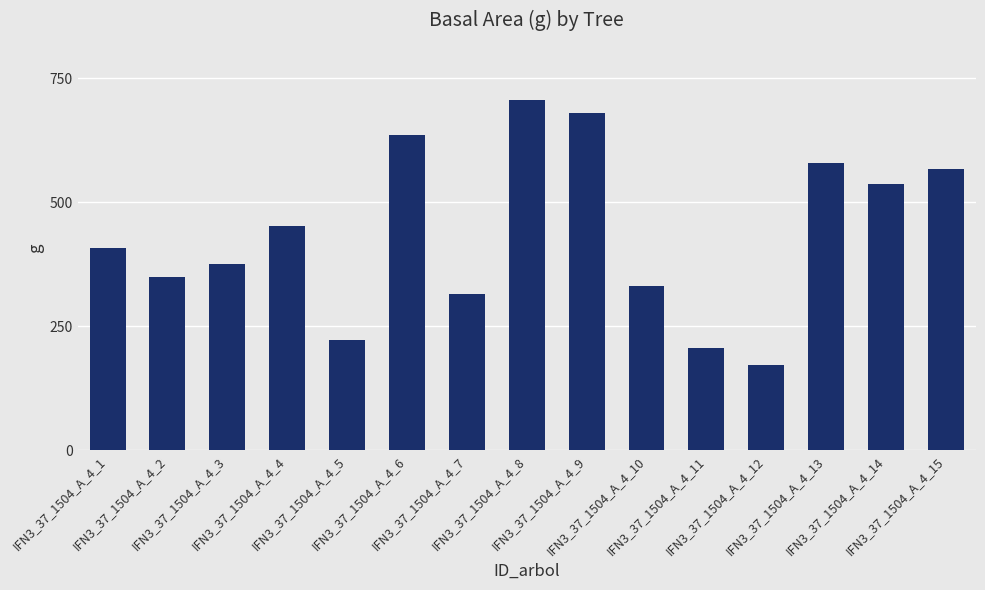

Reading right to left, what are all the values shown in this chart?

566.2	537.1	578.9	172.0	206.1	330.1	678.9	706.9	314.2	635.7	221.7	452.4	375.0	349.7	408.3